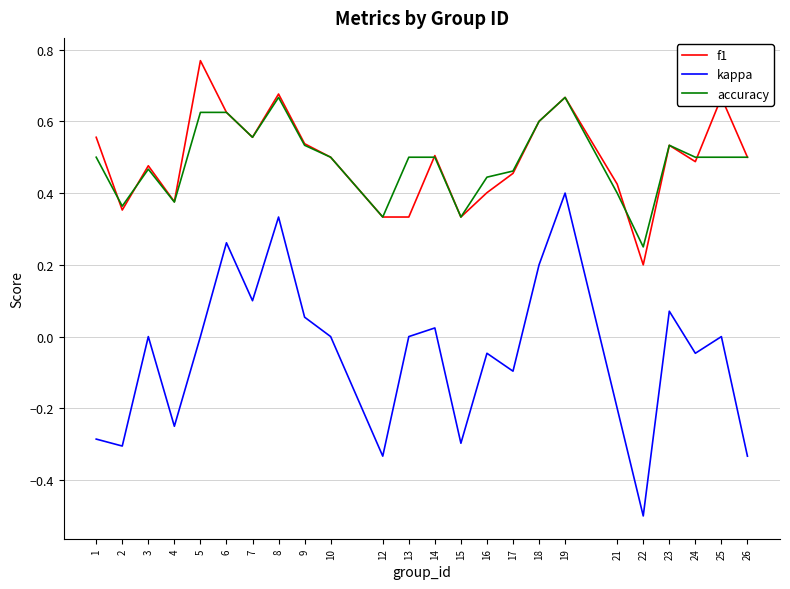

Rank the series by their maximum value, from highest to lowest.

f1, accuracy, kappa